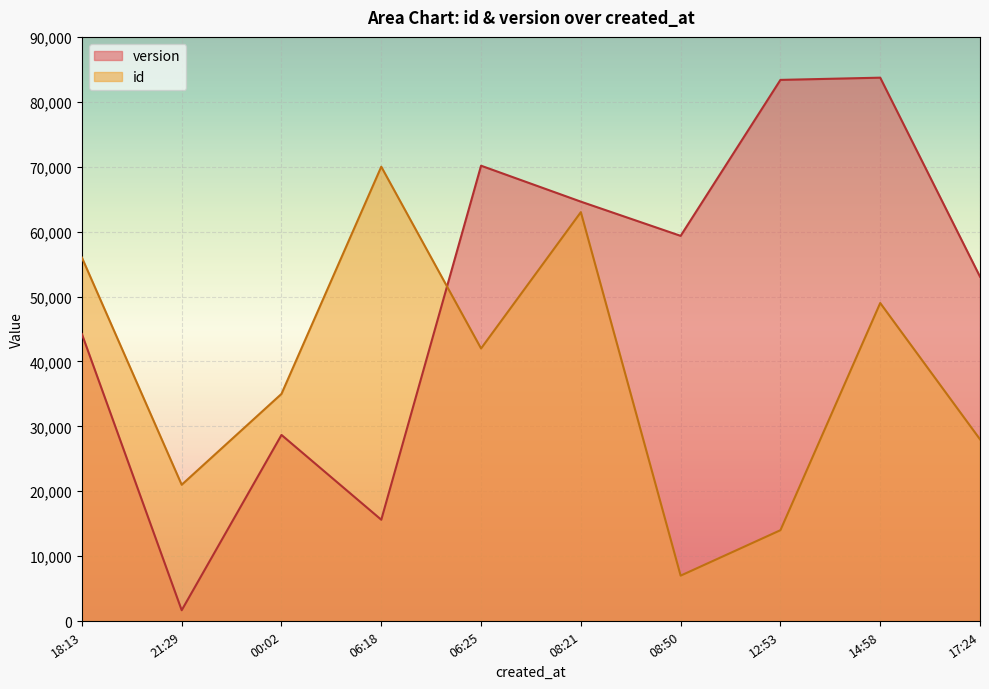

Where do version and id first cross each other?

06:18 and 06:25